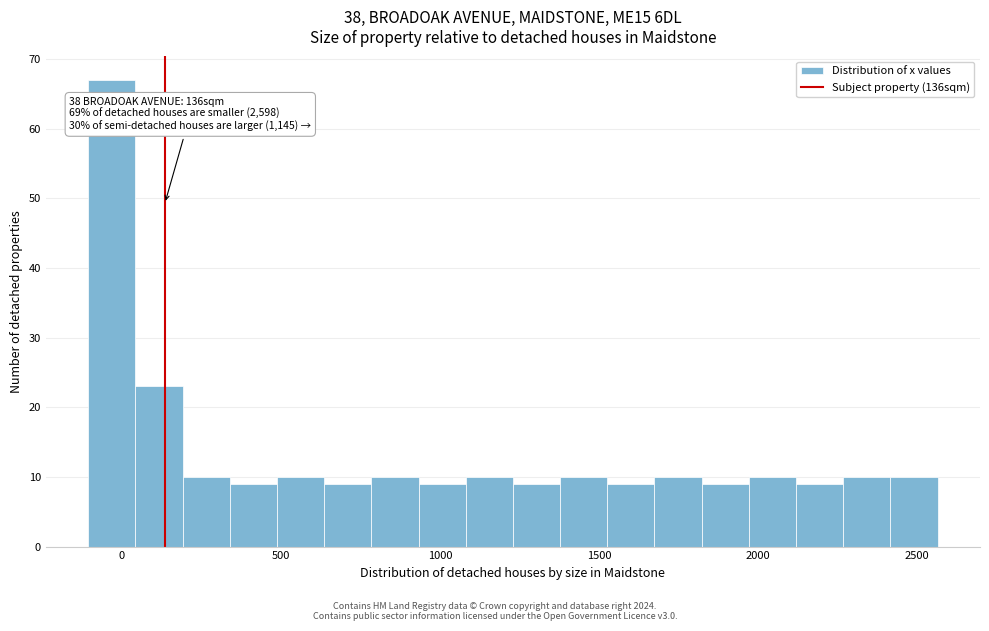

Read against the x-axis, roughly where is the centre of the tallest bar?

-50